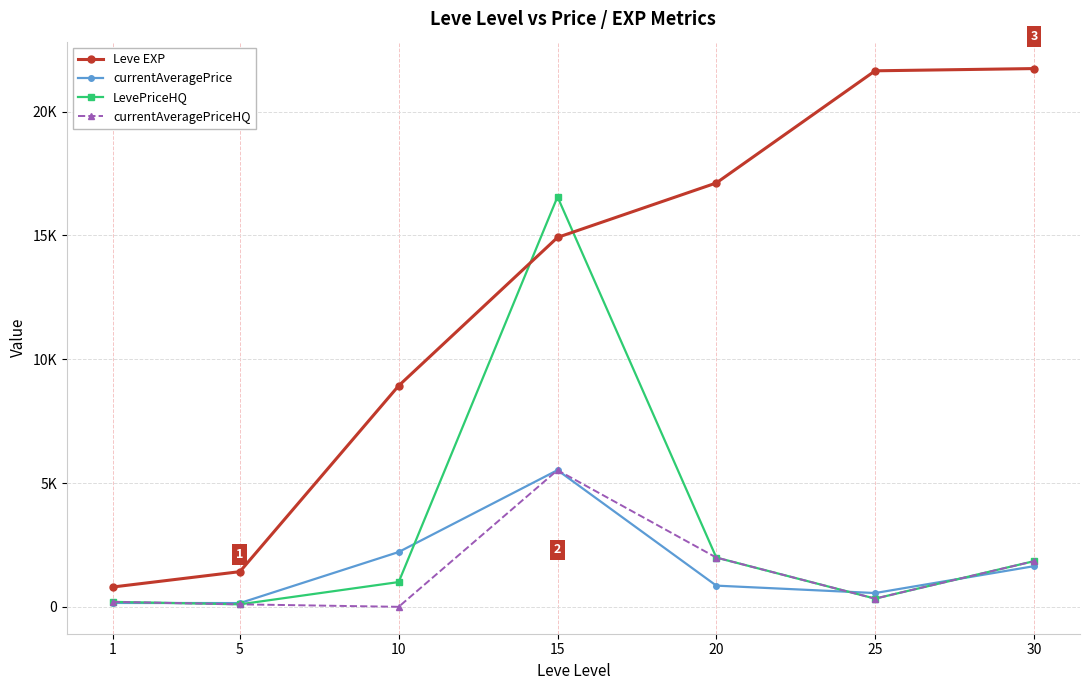

Reading left to right, transcribe all the data shown in this chart.

Leve EXP: 800.0	1420.0	8930.0	14920.0	17120.0	21650.0	21740.0
currentAveragePrice: 156.2	150.0	2213.1	5520.0	855.4	556.2	1641.2
LevePriceHQ: 200.0	100.0	1000.0	16560.0	1989.2	330.3	1842.9
currentAveragePriceHQ: 200.0	100.0	0.0	5520.0	1989.2	330.3	1842.9